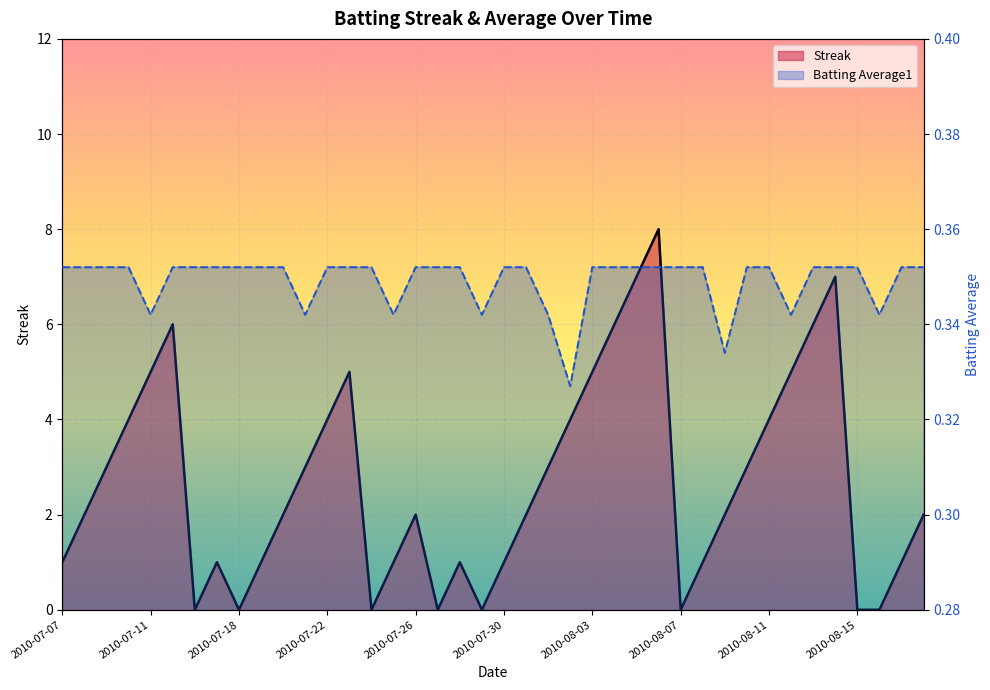

How many positive values does the Streak series have?

32